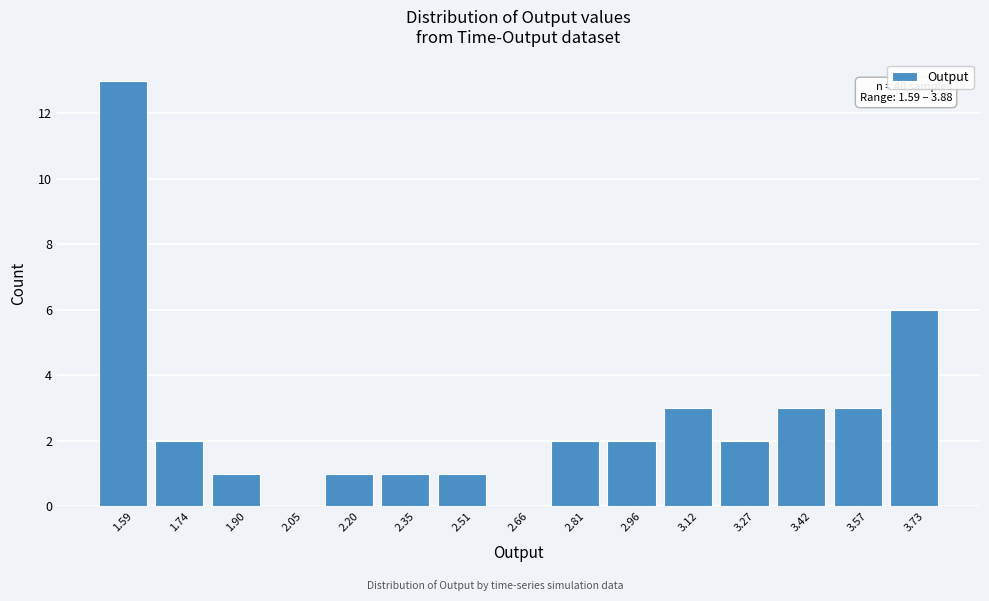

Reading left to right, transcribe all the data shown in this chart.

1.59=13	1.74=2	1.90=1	2.05=0	2.20=1	2.35=1	2.51=1	2.66=0	2.81=2	2.96=2	3.12=3	3.27=2	3.42=3	3.57=3	3.73=6